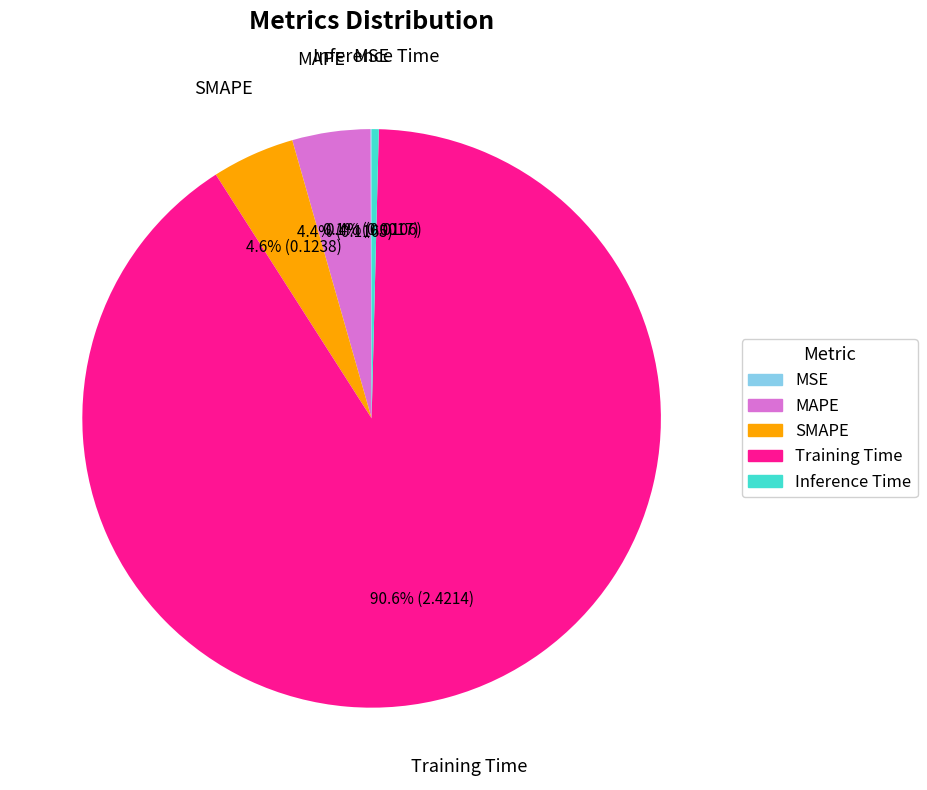

Which has a higher value, Training Time or MAPE?

Training Time